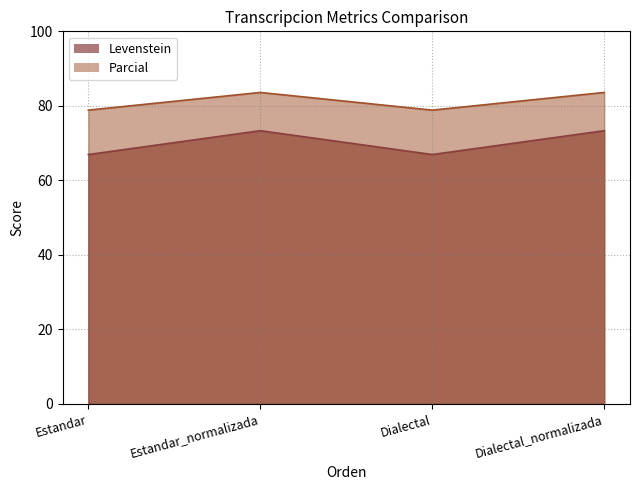

Which category has the highest value across all series?

Estandar_normalizada